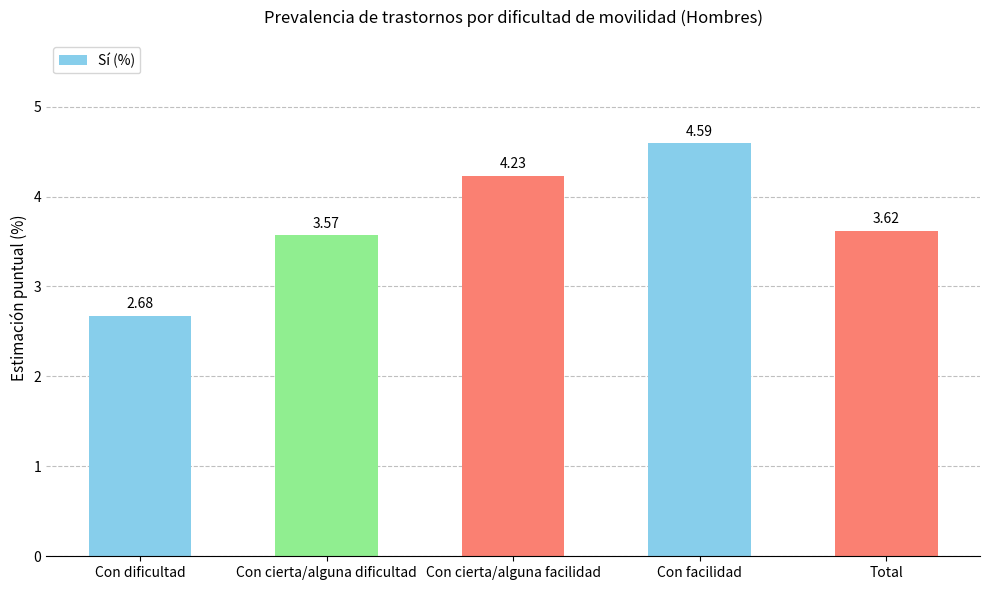

How many series are shown in this chart?

1